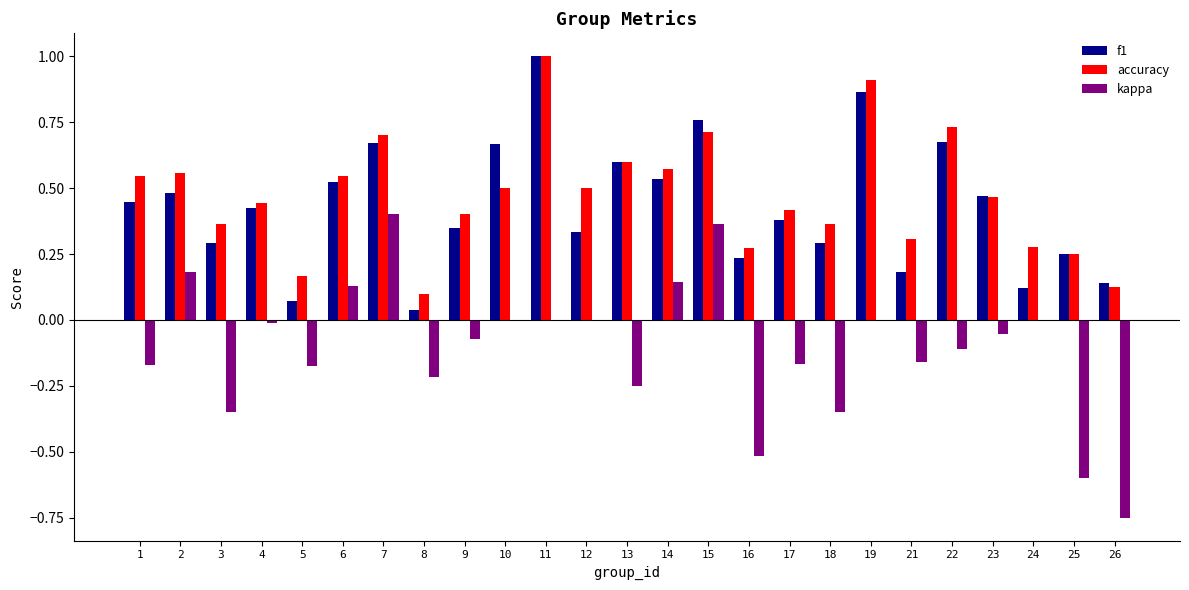

Which series has the widest spread of values?

kappa